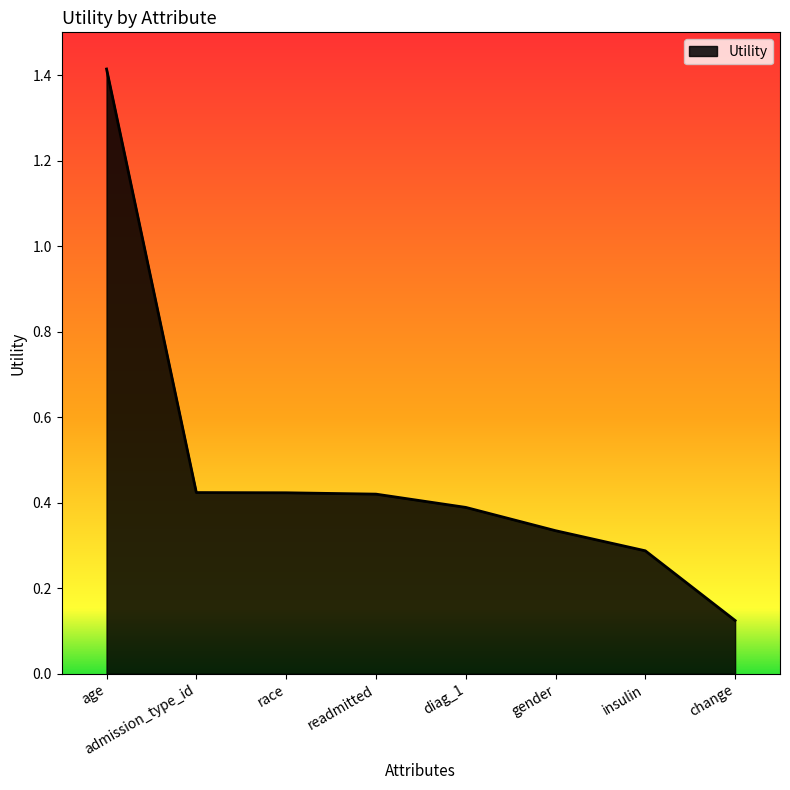

What is the difference between the values at race and age?

1.0